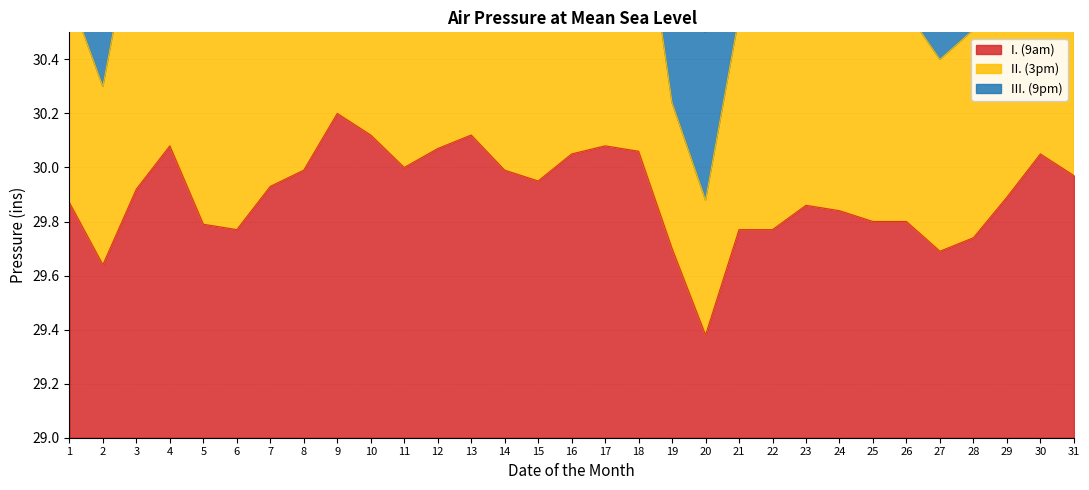

What is the value of the II. (3pm) point at the 15th from the left?

31.9